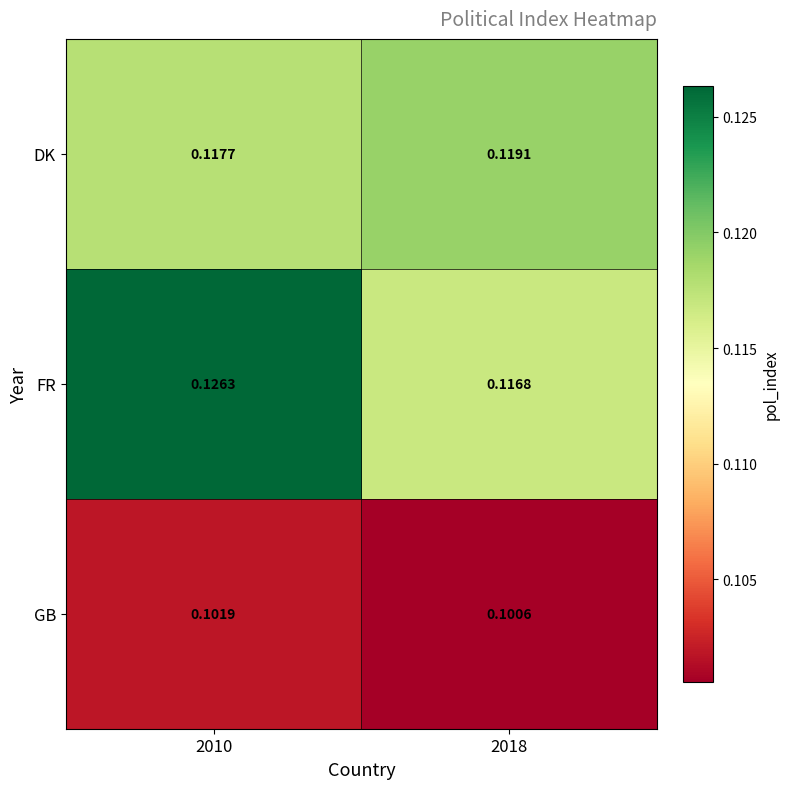

Which series changed the most between 2010 and 2018?

FR